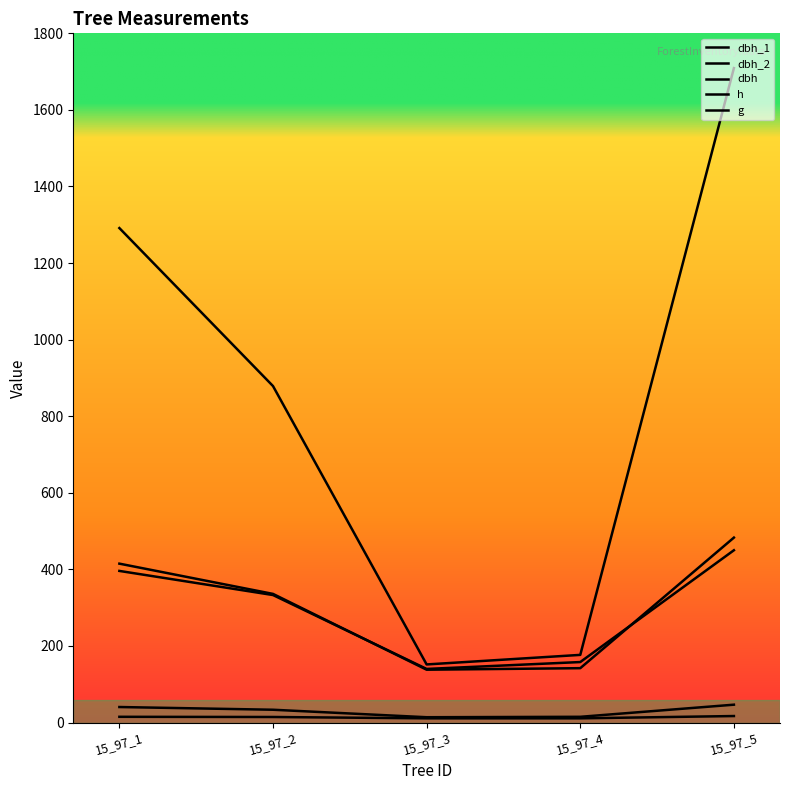

Is it true that g equals 151.8 at 15_97_3?

True